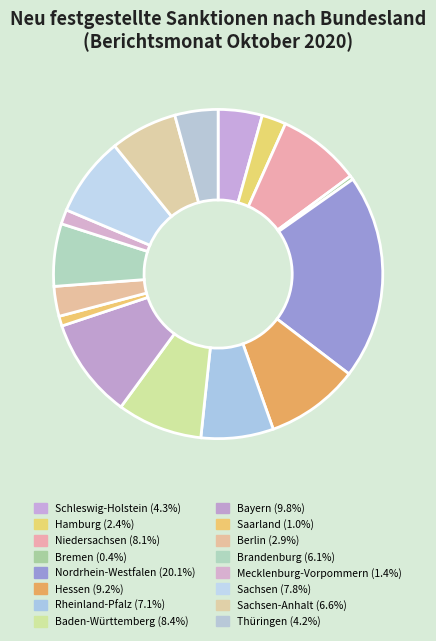

Does any single category account for the majority?

No